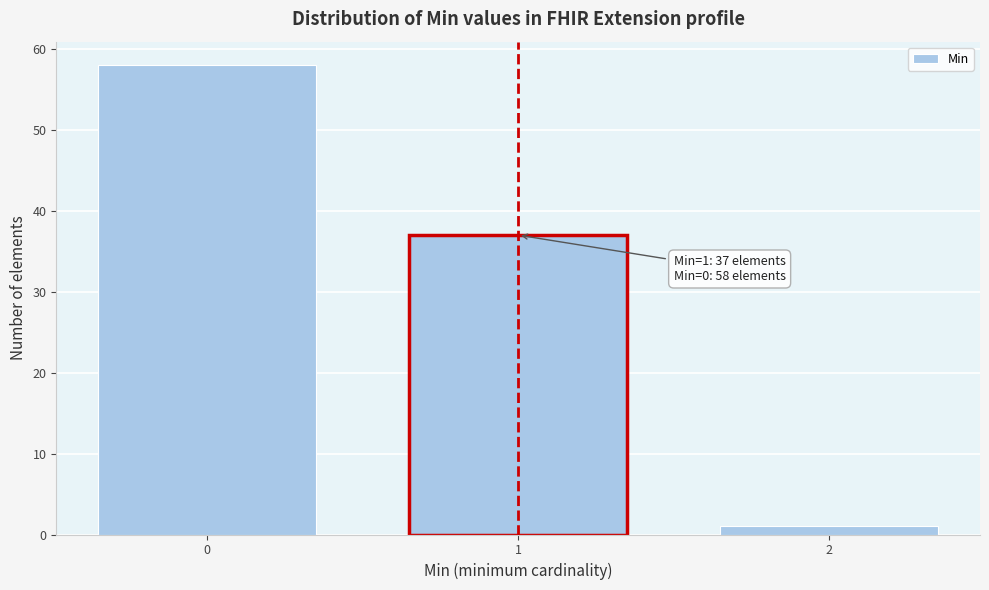

Reading left to right, what are all the values shown in this chart?

58	37	1